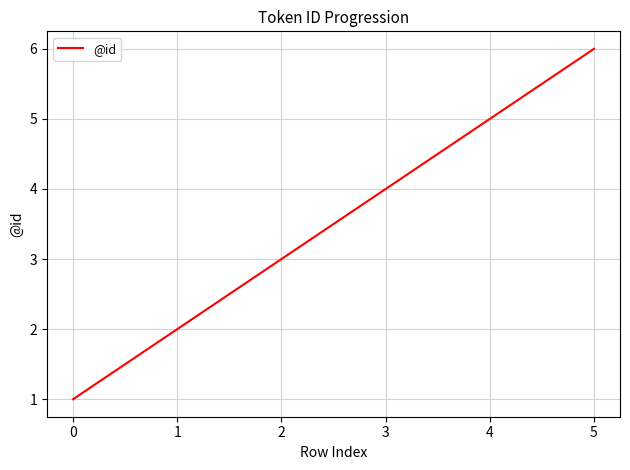

How many categories are shown in the chart?

6